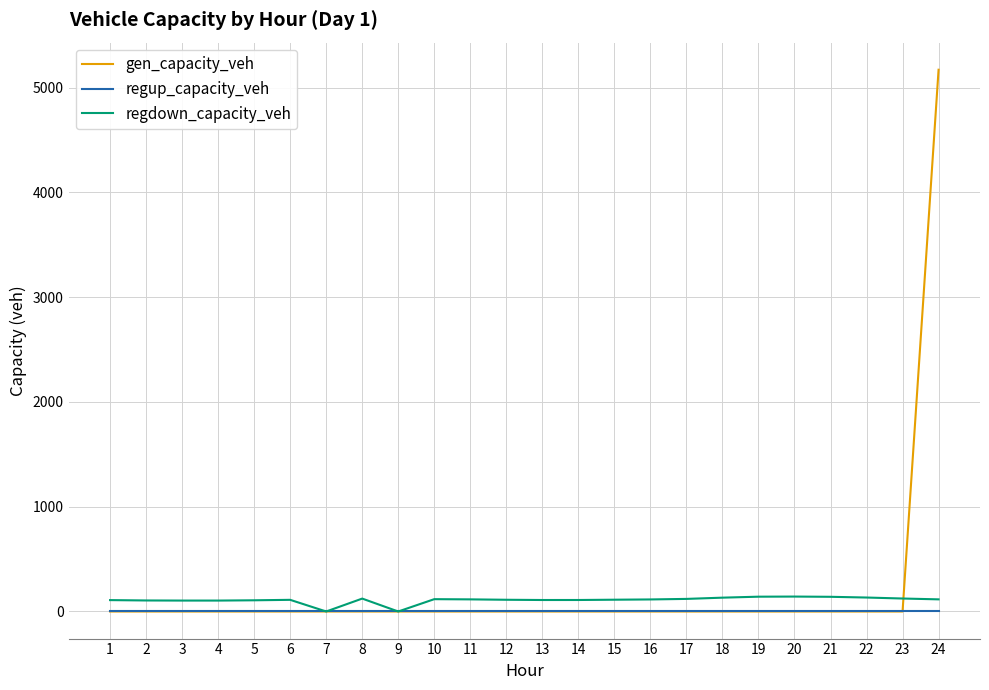

What is the highest value of the gen_capacity_veh series?

5170.5